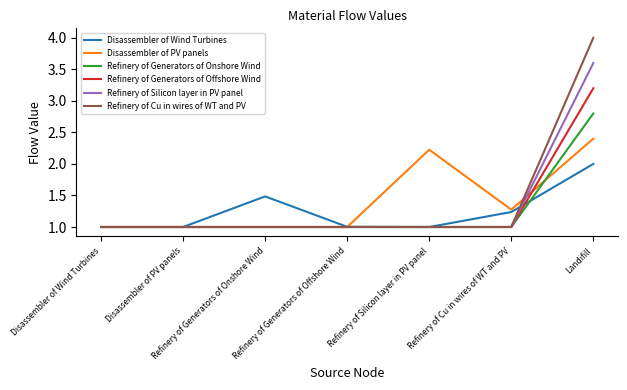

List the series in order of their peak value, highest first.

Refinery of Cu in wires of WT and PV, Refinery of Silicon layer in PV panel, Refinery of Generators of Offshore Wind, Refinery of Generators of Onshore Wind, Disassembler of PV panels, Disassembler of Wind Turbines